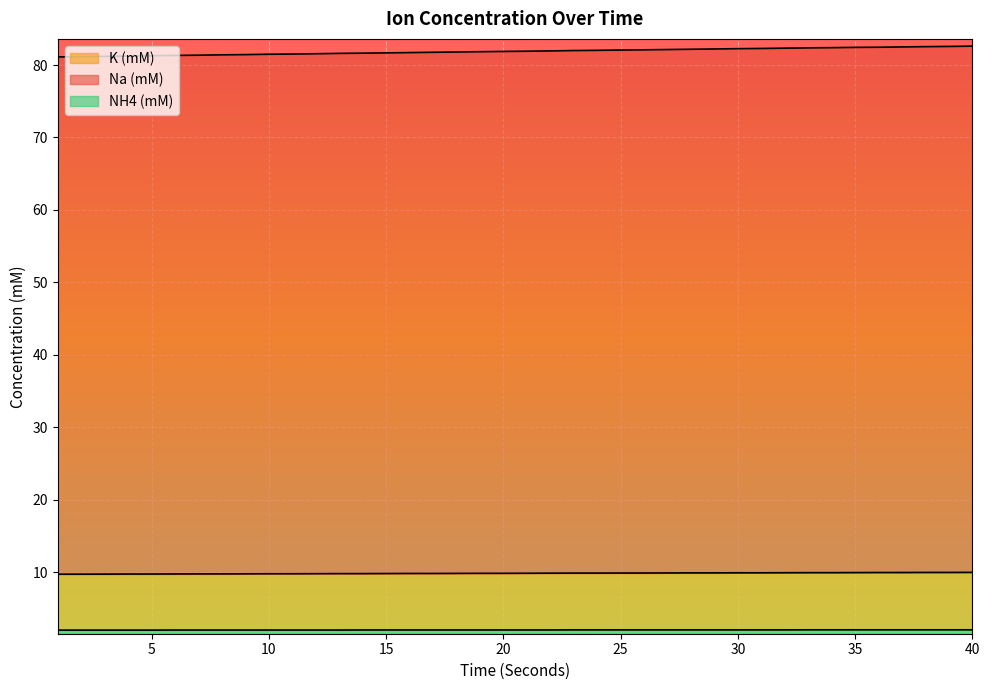

At which category is the sum across all series the highest?

40